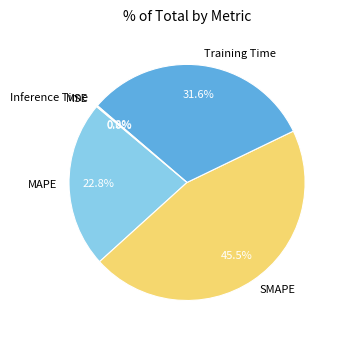

Does Training Time represent more than half of the total?

No